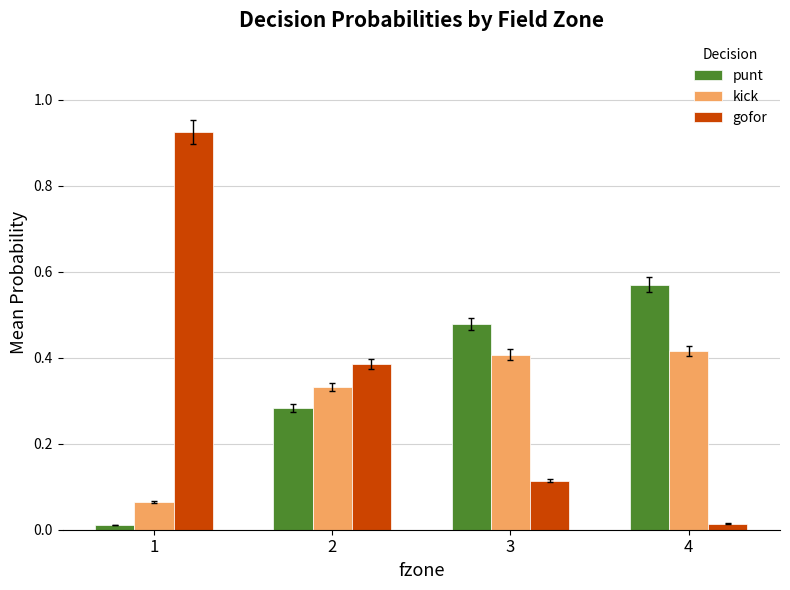

Which series has the largest total across all categories?

gofor